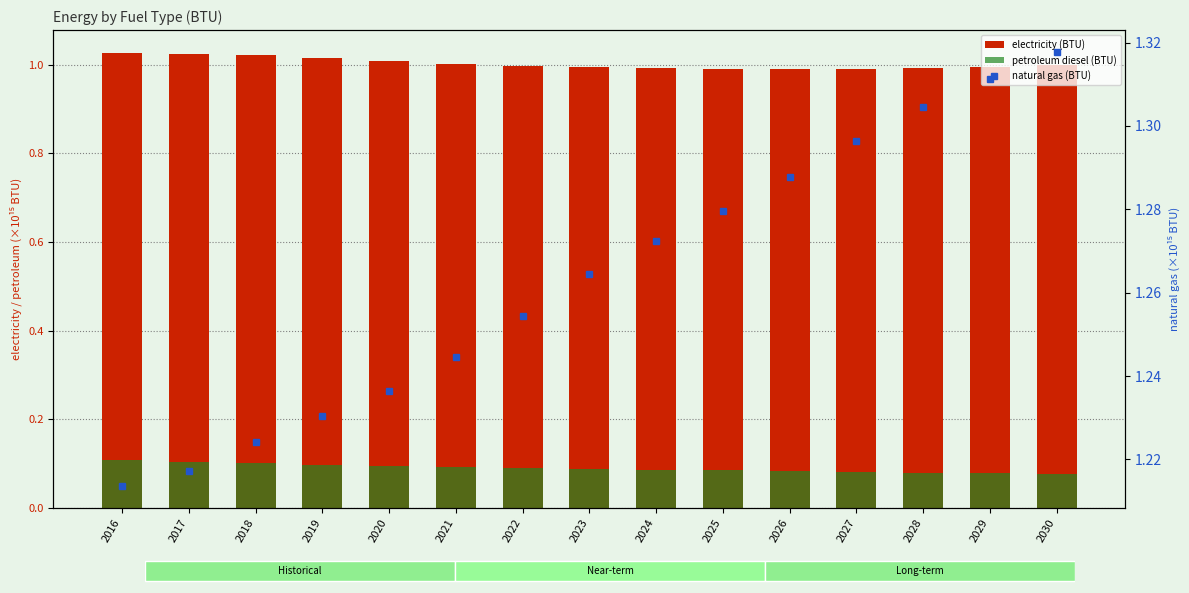

What is the minimum value for petroleum diesel (BTU)?

0.1